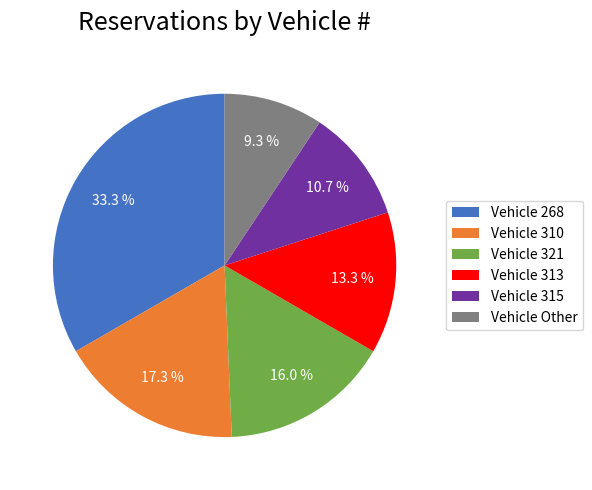

Approximately how many times larger is the value at Vehicle 313 compared to Vehicle 321?

0.8